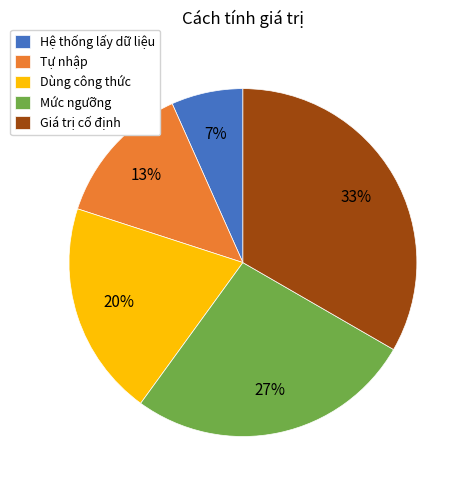

What percentage is the Giá trị cố định slice, to the nearest percent?

33%